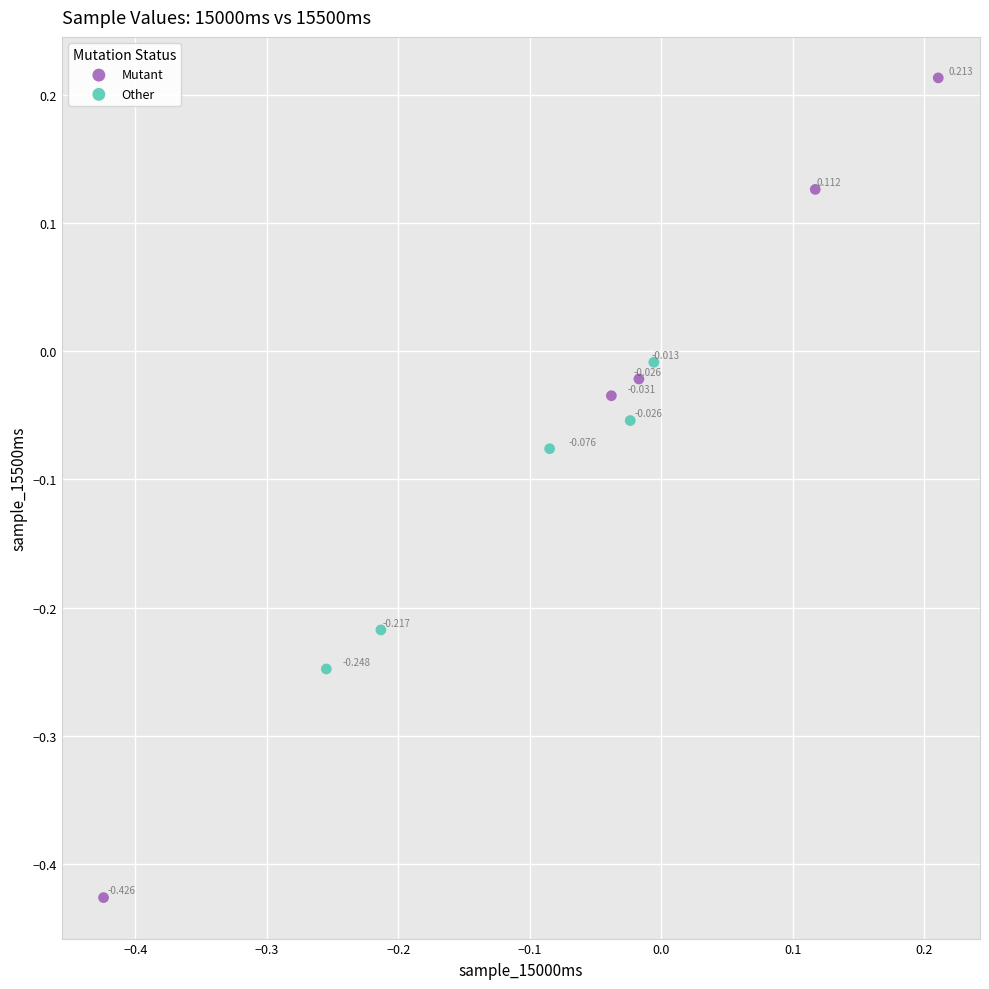

Which series reaches the maximum Y coordinate?

Mutant